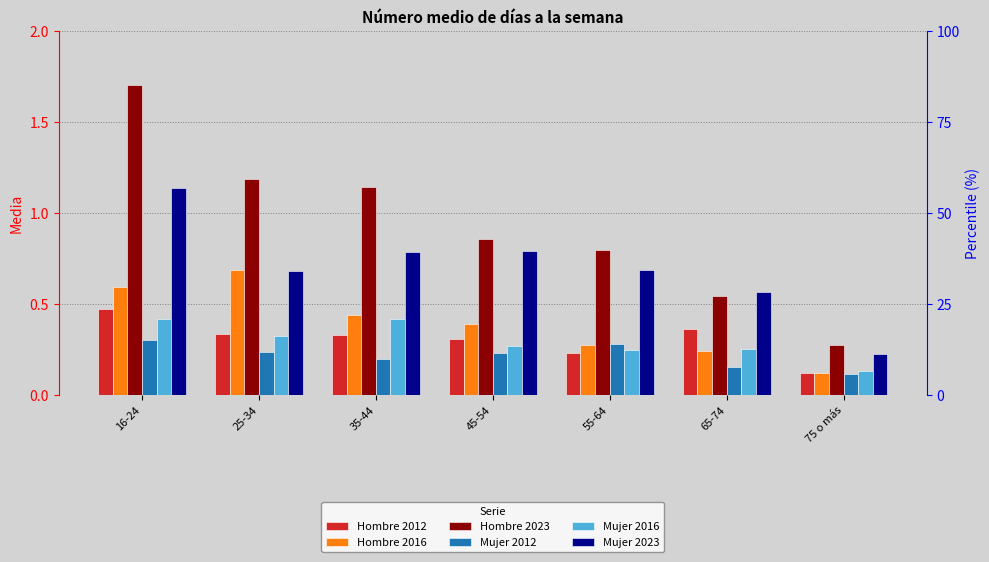

What position from the right is 16-24?

7